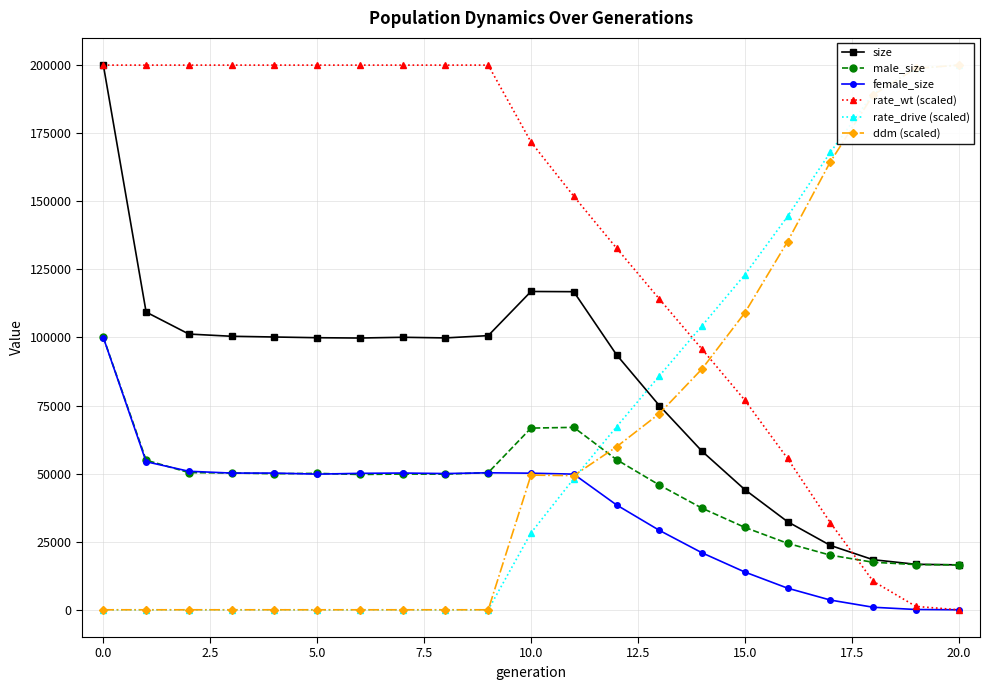

What is the maximum value for rate_wt (scaled)?

200001.0